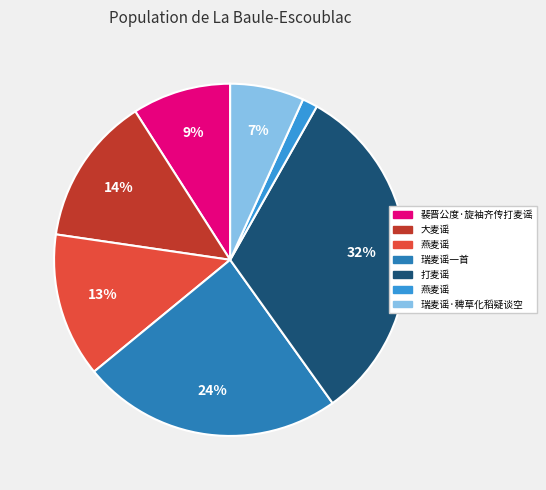

Is there a majority slice in this chart?

No